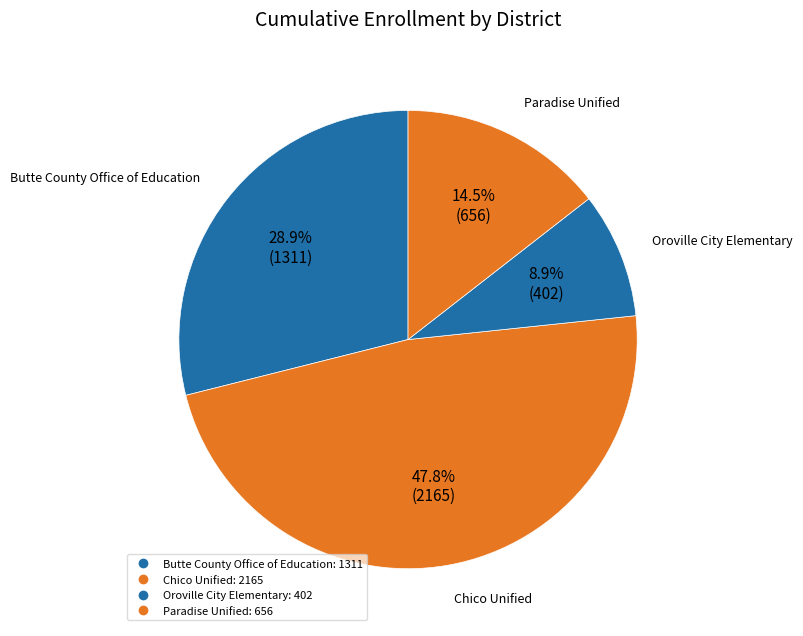

How many slices are in this pie chart?

4